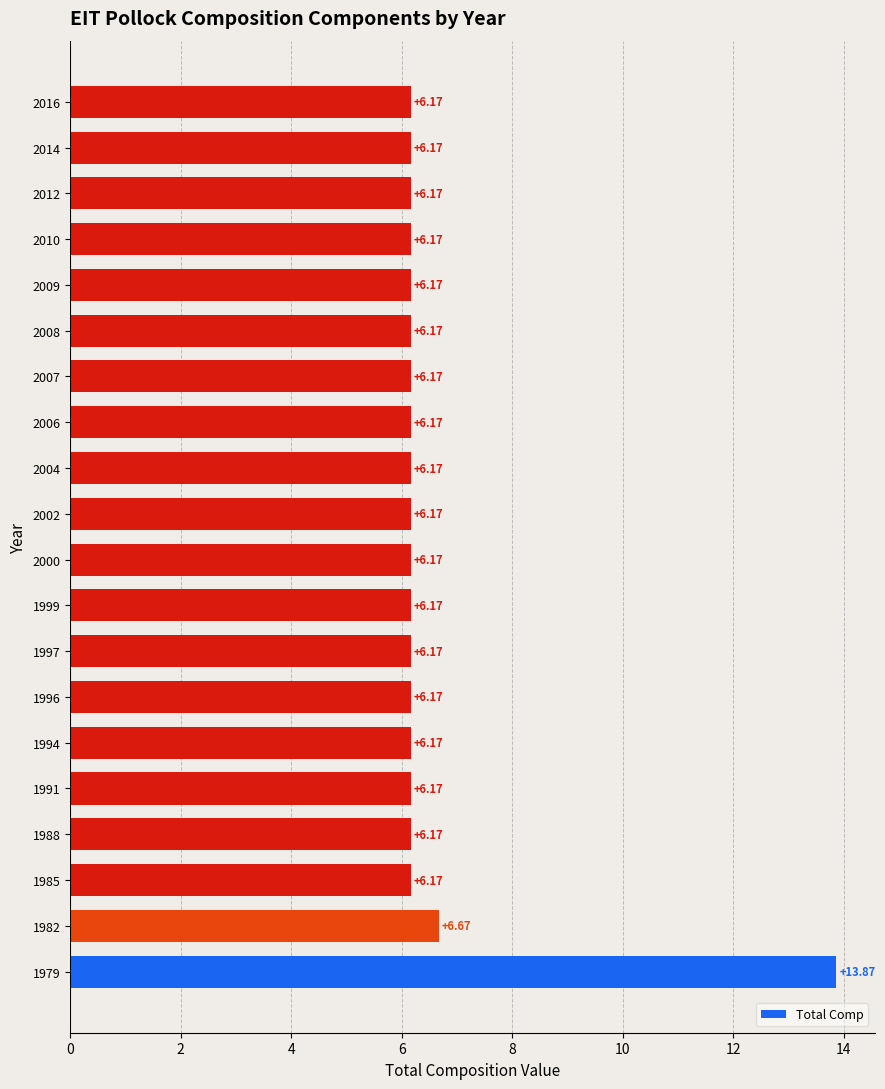

What is the difference between the maximum and minimum values?

7.7